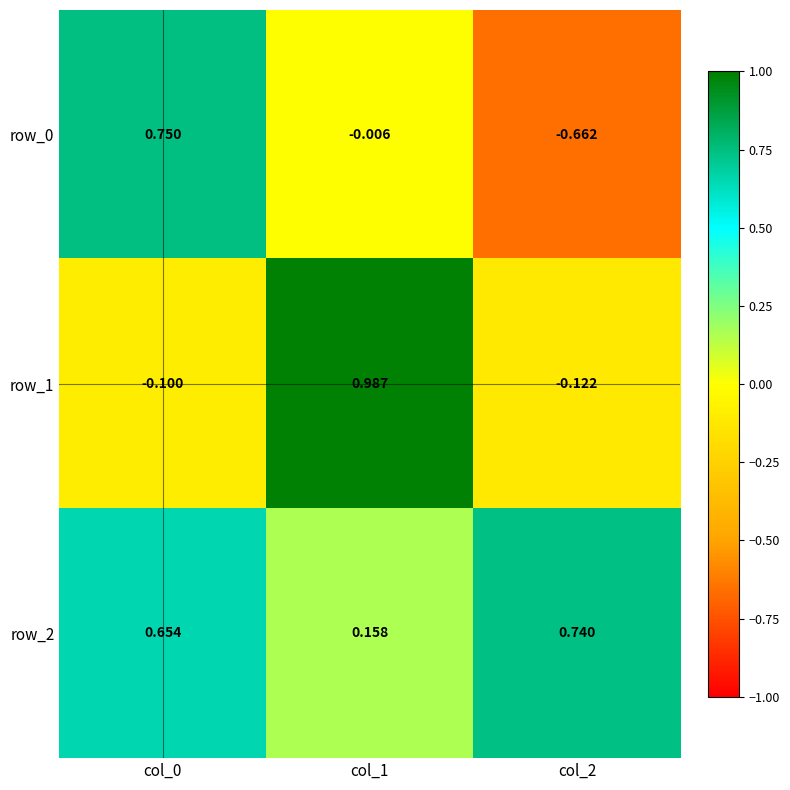

At which label does row_2 reach its peak?

col_2